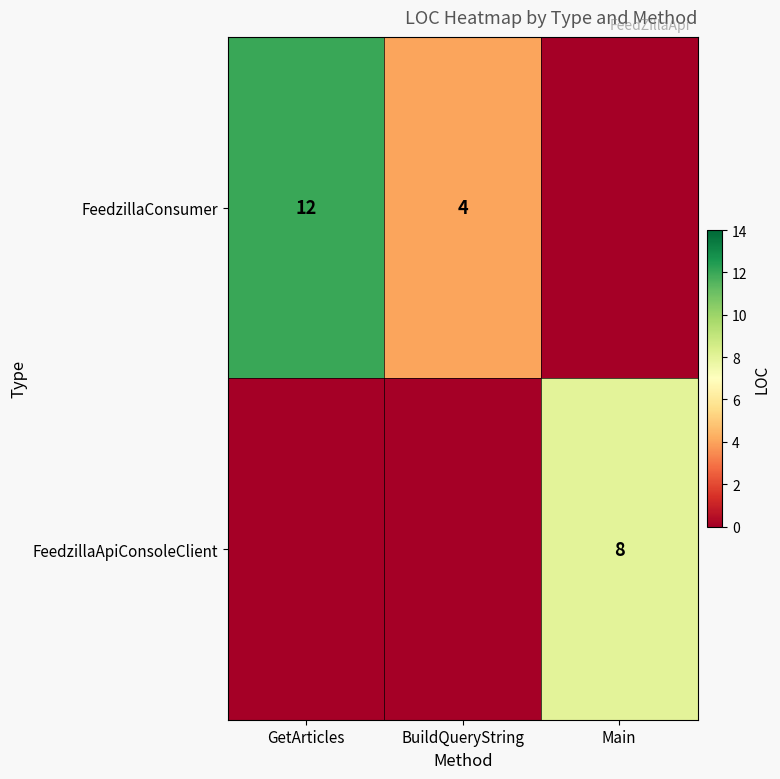

Is it true that FeedzillaApiConsoleClient equals 5 at Main?

False